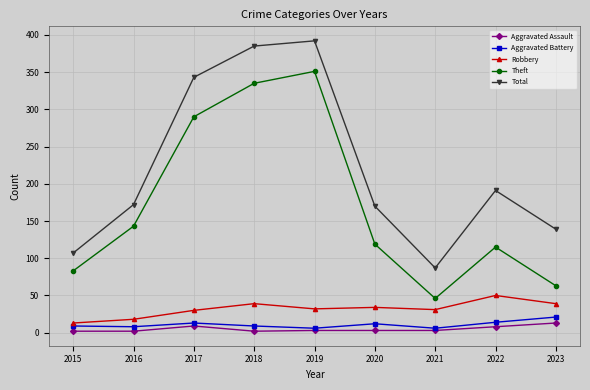

Where is the first local maximum for Theft?

2019